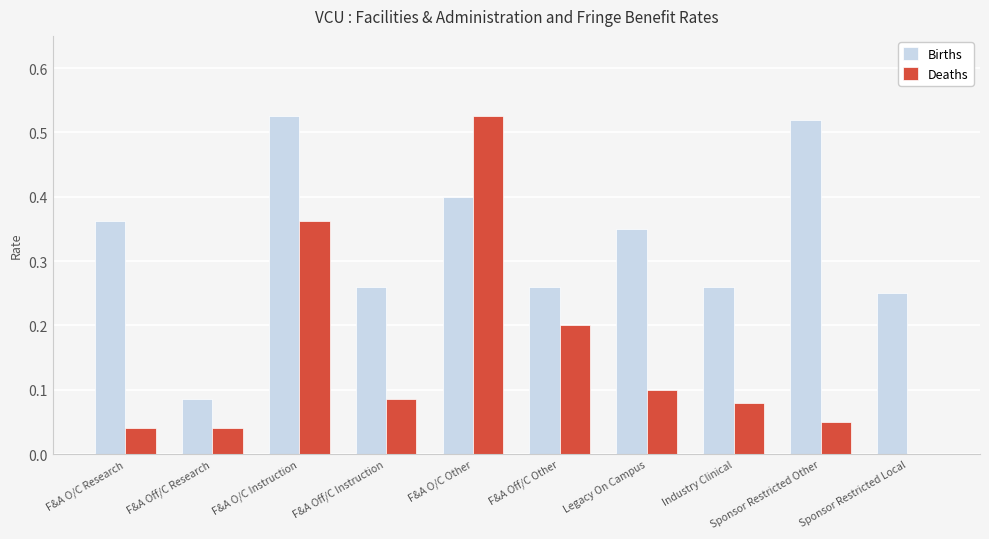

Is the value of Births at Industry Clinical greater than the value of Deaths at F&A Off/C Instruction?

Yes